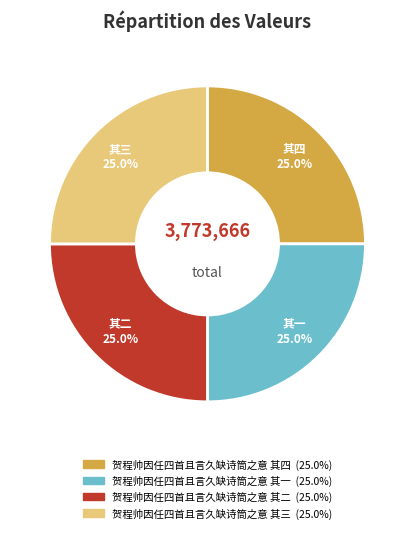

Is 贺程帅因任四首且言久缺诗筒之意 其一 the majority of the pie?

No